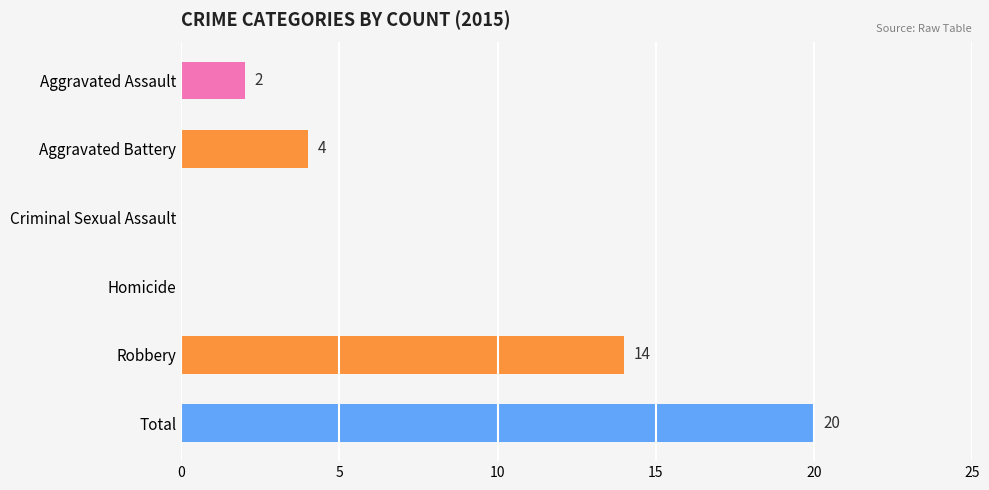

Where is the data nearest to the value 10?

Robbery